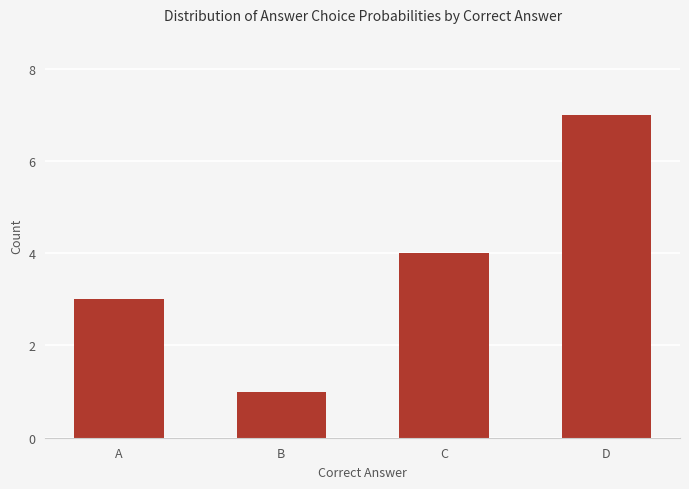

Which has a higher value, C or A?

C